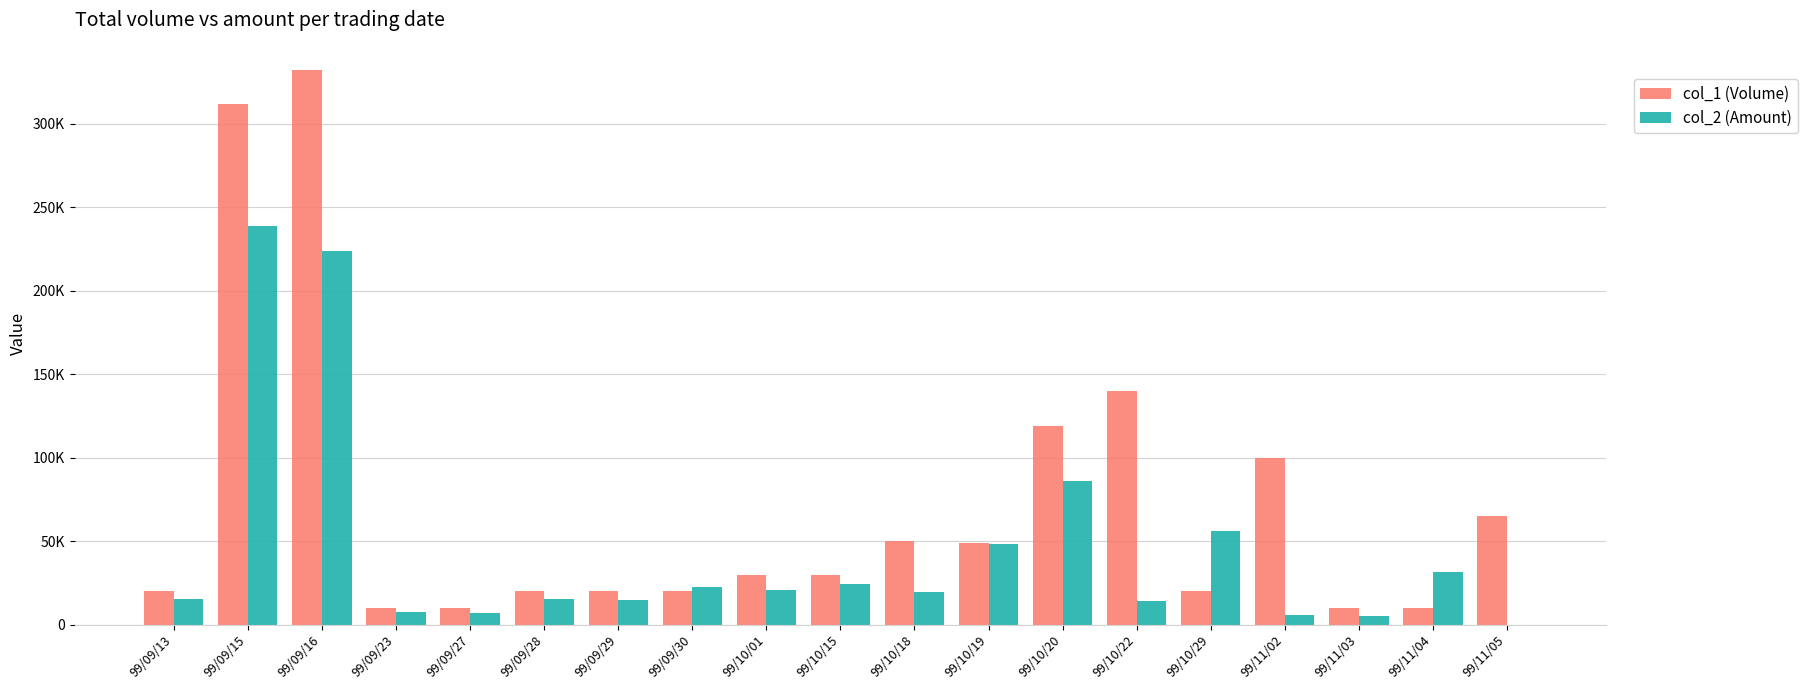

What is the sum of all col_1 (Volume) values?

1367000